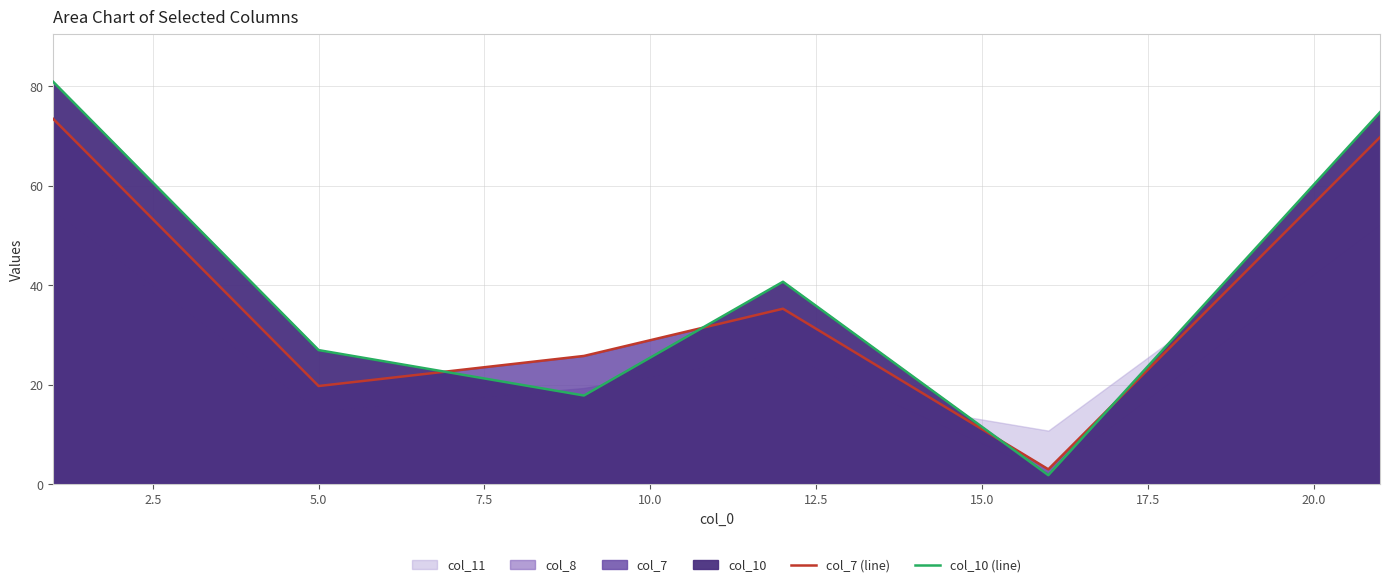

How many lines are shown in the chart?

2